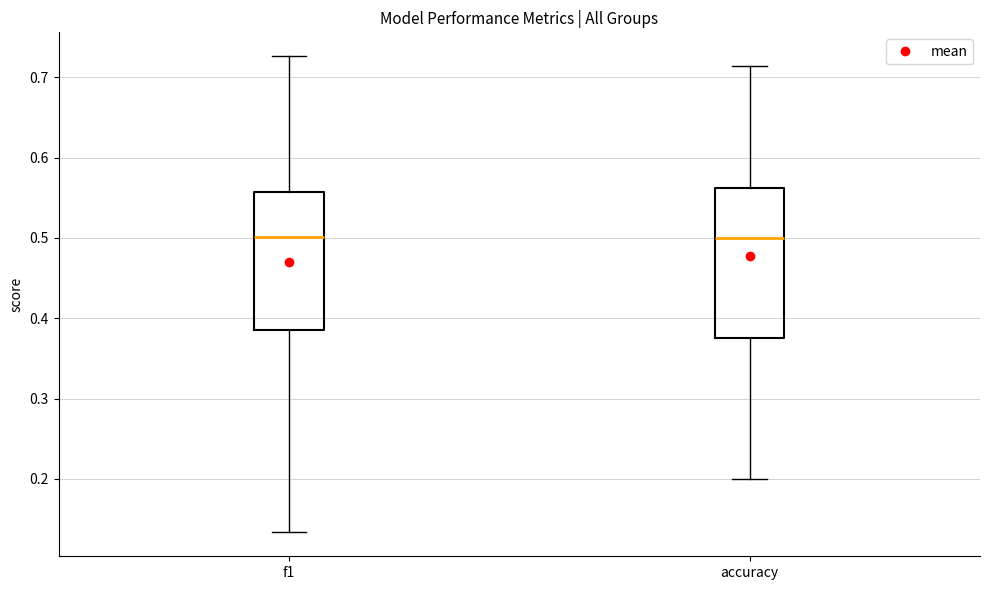

Reading left to right, read every box against the y-axis: the position of its median line, the range the box covers, and the ends of its whiskers. The values are not printed on the chart, so give them approximately, as read against the axis.

f1: median 0.50, box 0.38 to 0.56, whiskers 0.13 to 0.73
accuracy: median 0.50, box 0.38 to 0.56, whiskers 0.20 to 0.71